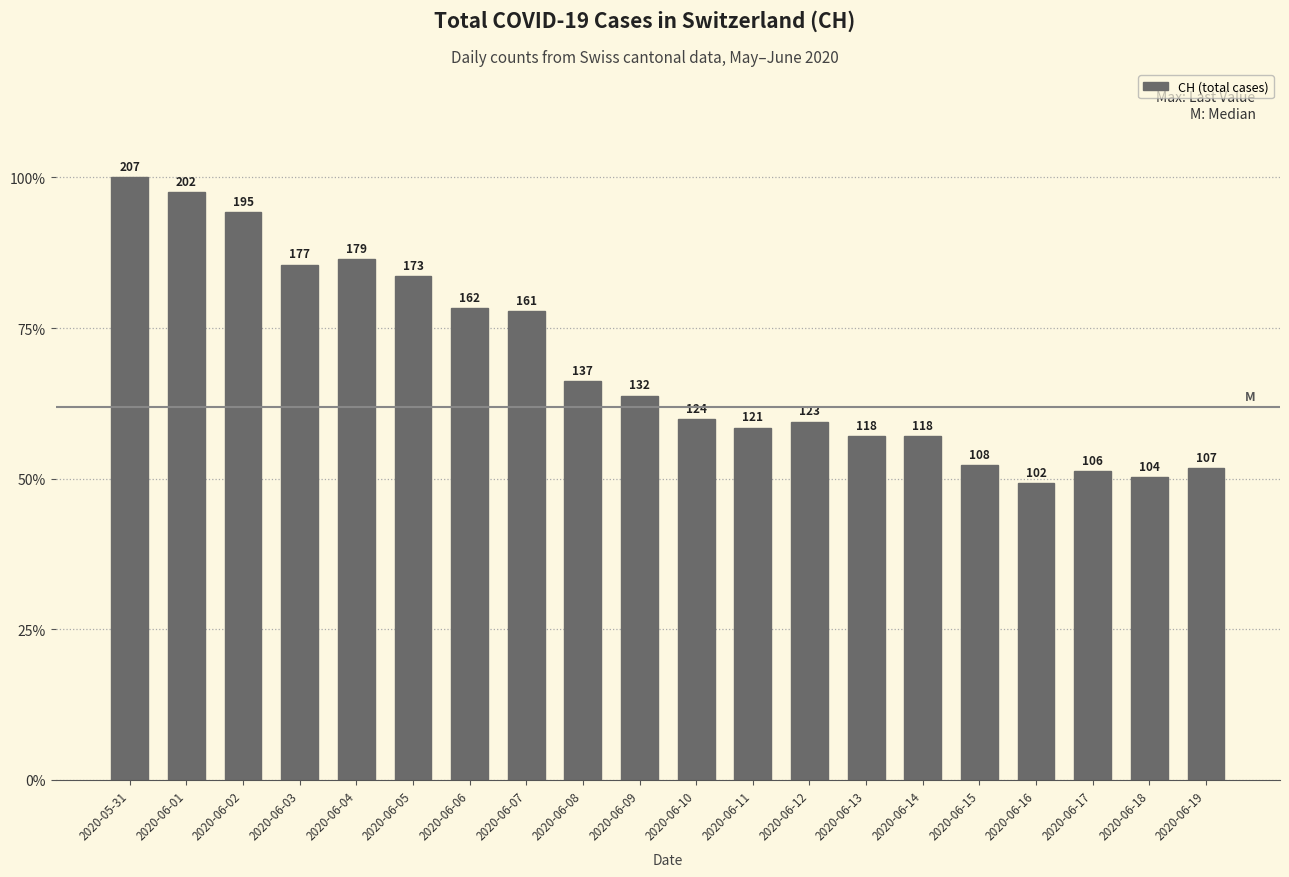

What is the approximate value at 2020-06-17?

106